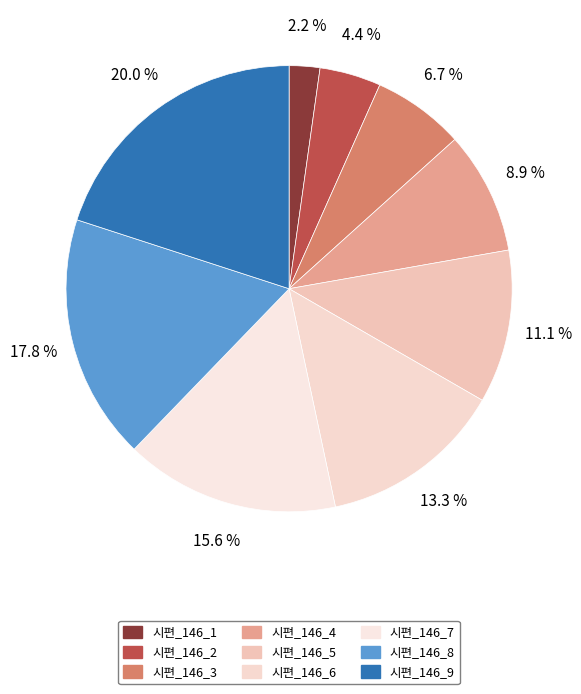

Rank the categories by value from lowest to highest.

시편_146_1, 시편_146_2, 시편_146_3, 시편_146_4, 시편_146_5, 시편_146_6, 시편_146_7, 시편_146_8, 시편_146_9